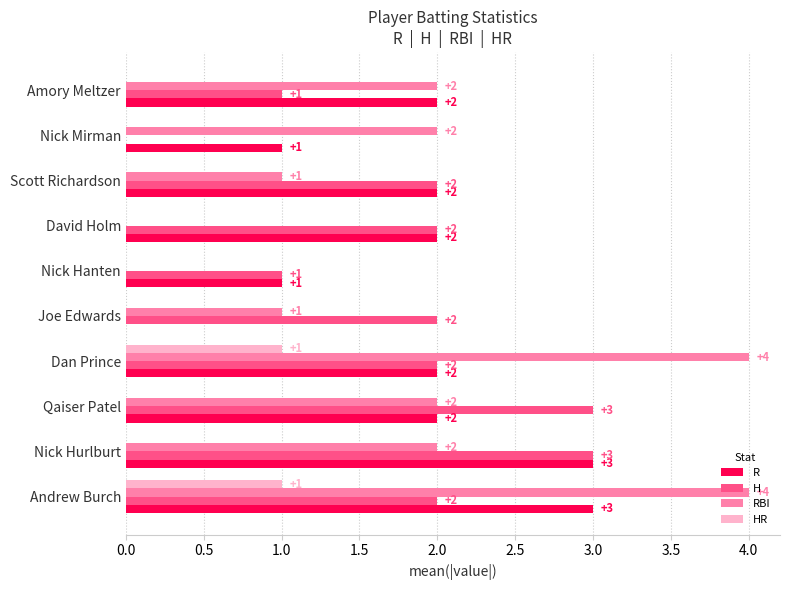

What is the sum of the H values at Qaiser Patel and Amory Meltzer?

4